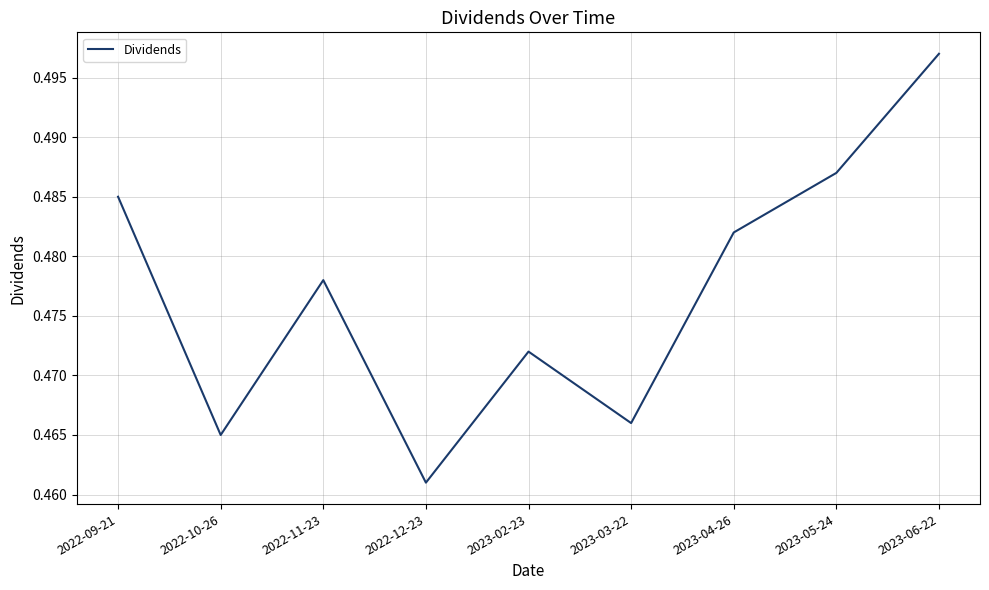

True or false: the data shows 0.1 at 2022-11-23.

False